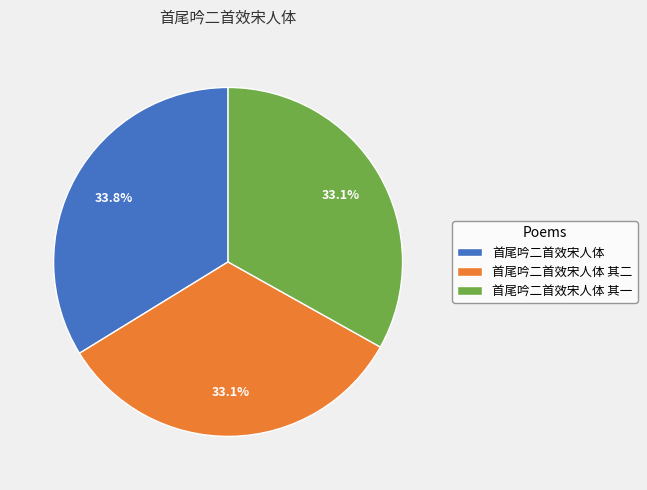

True or false: 首尾吟二首效宋人体 accounts for 23% of the total.

False